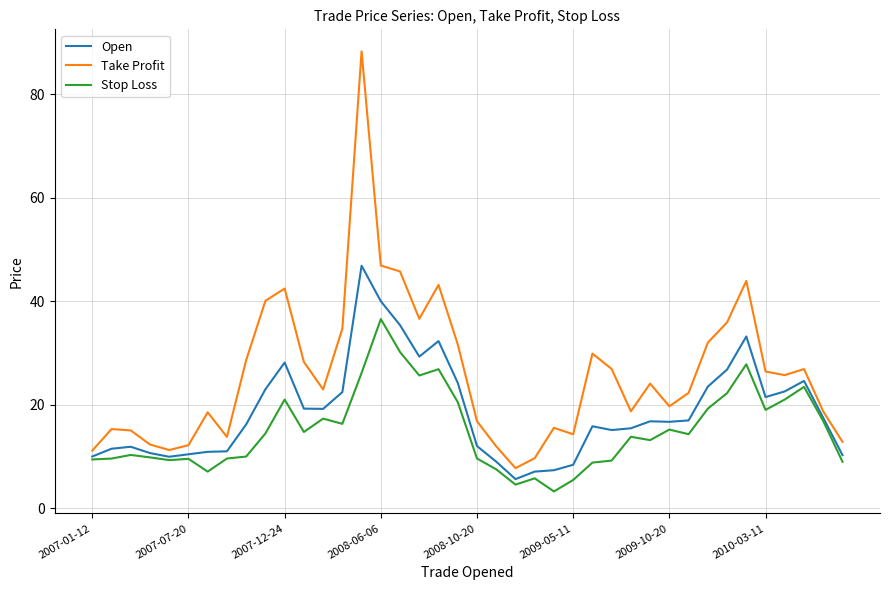

Which series has the widest spread of values?

Take Profit